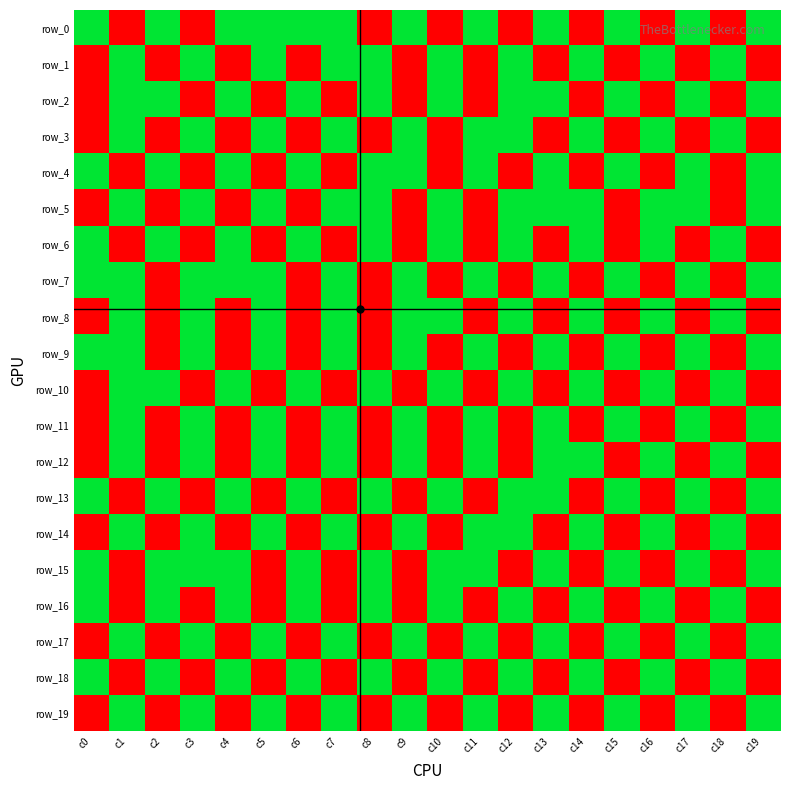

Which label corresponds to the smallest value in the chart?

c1